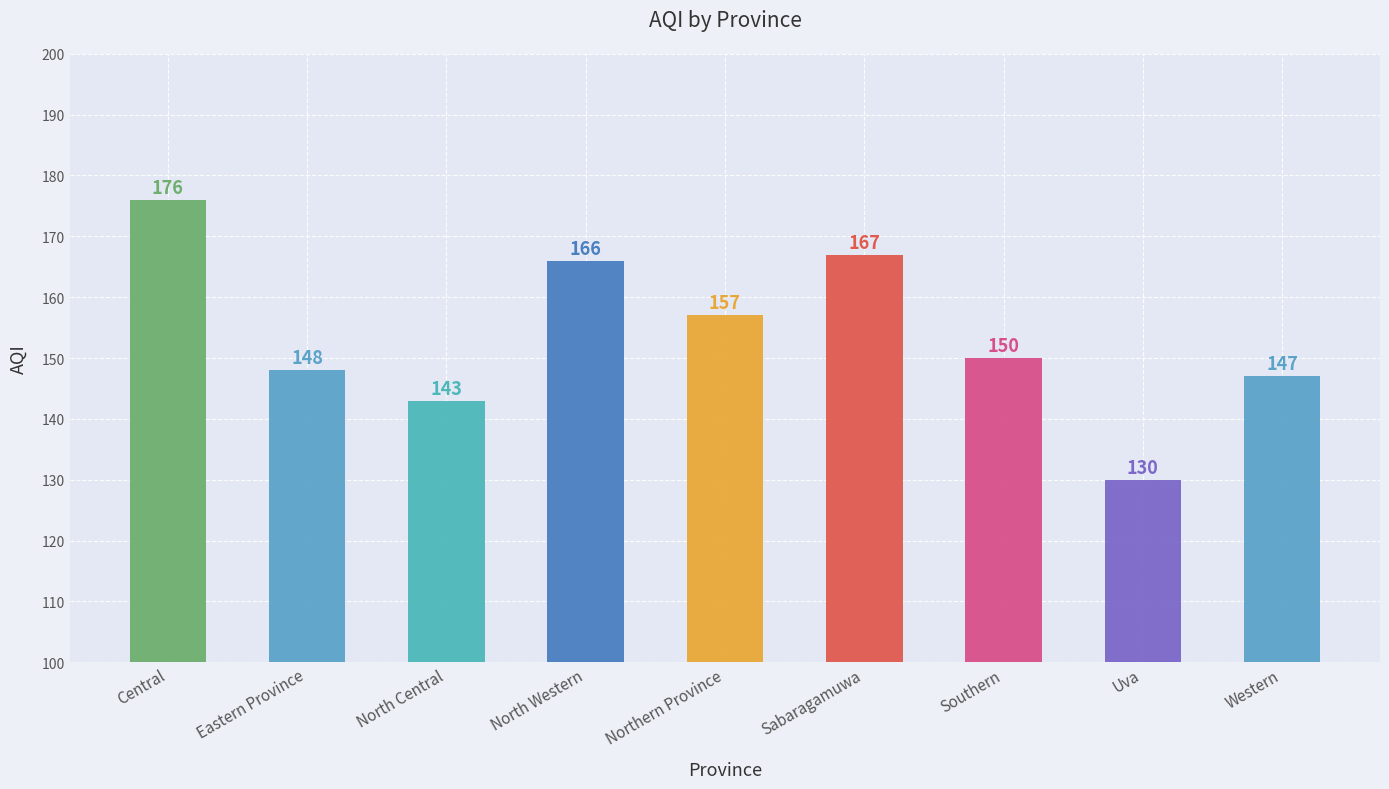

What is the label of the 3rd bar from the left?

North Central